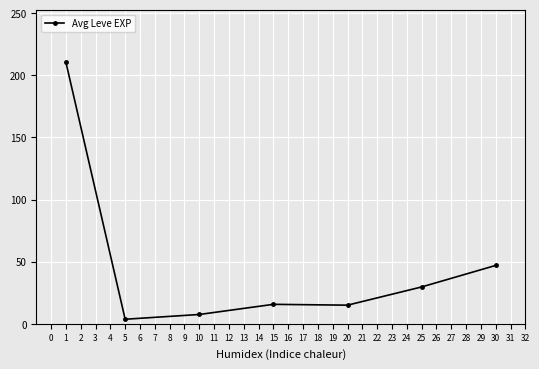

How many lines are shown in the chart?

1